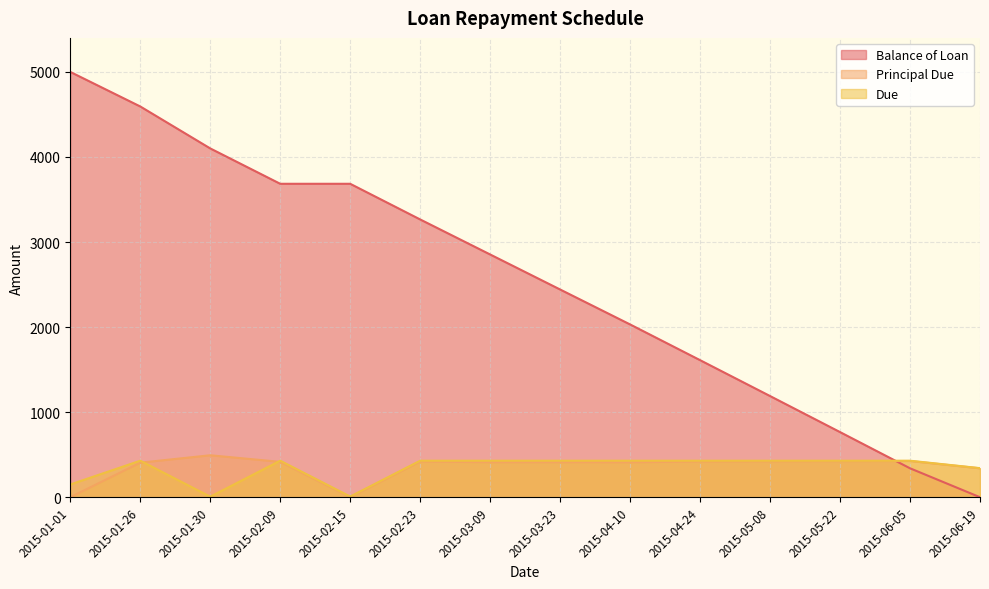

At which label does Due reach its minimum?

2015-01-30